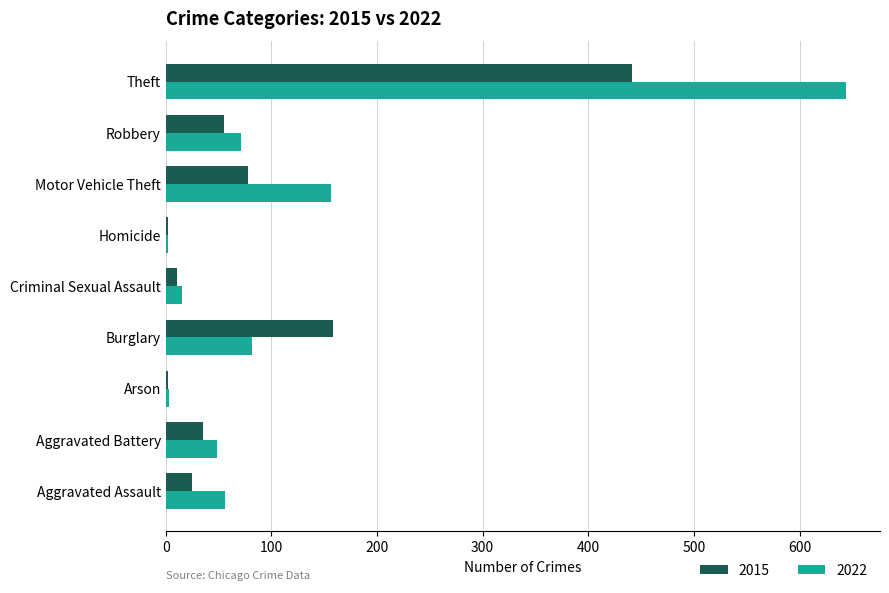

True or false: 2022 has a value of 156 at Motor Vehicle Theft.

True